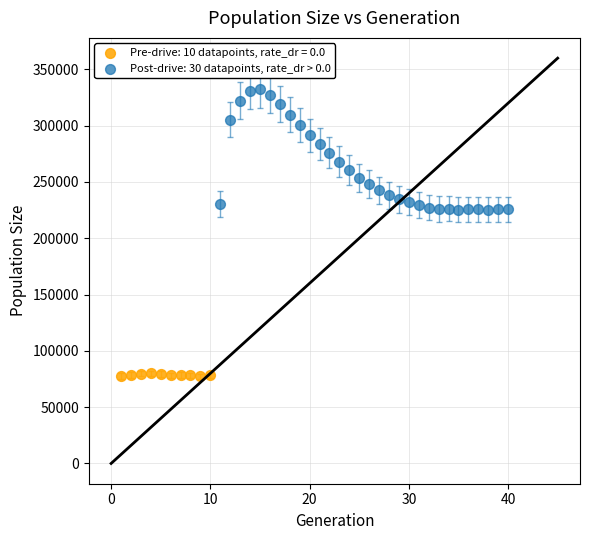

Which series reaches the minimum Y coordinate?

Pre-drive: 10 datapoints, rate_dr = 0.0